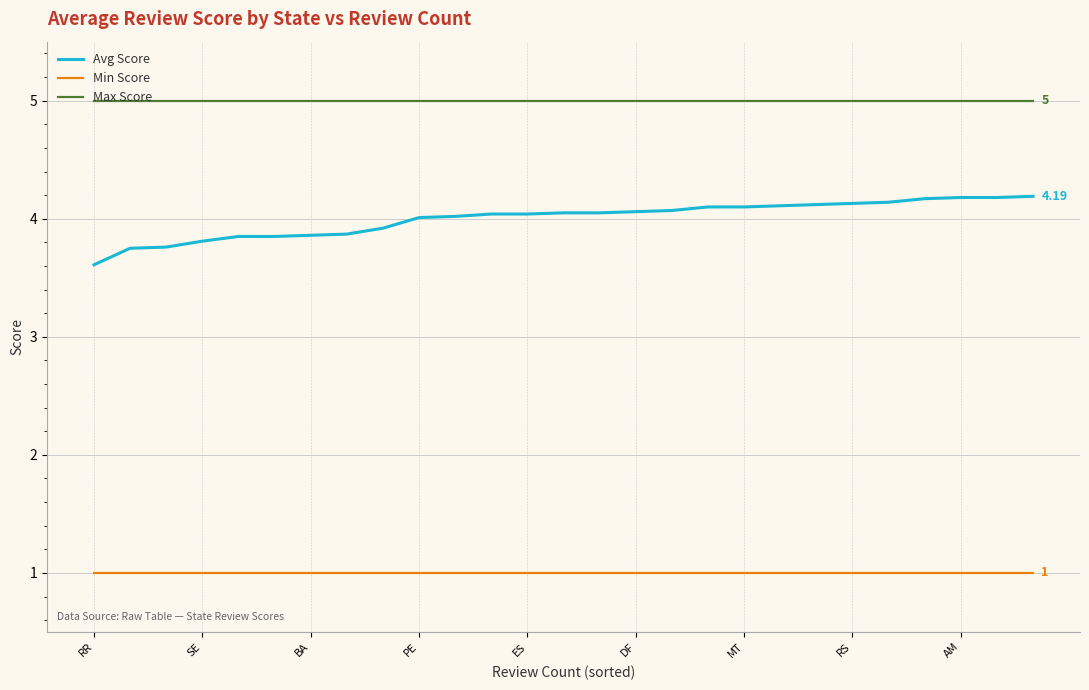

What is the sum of all Avg Score values?

108.0